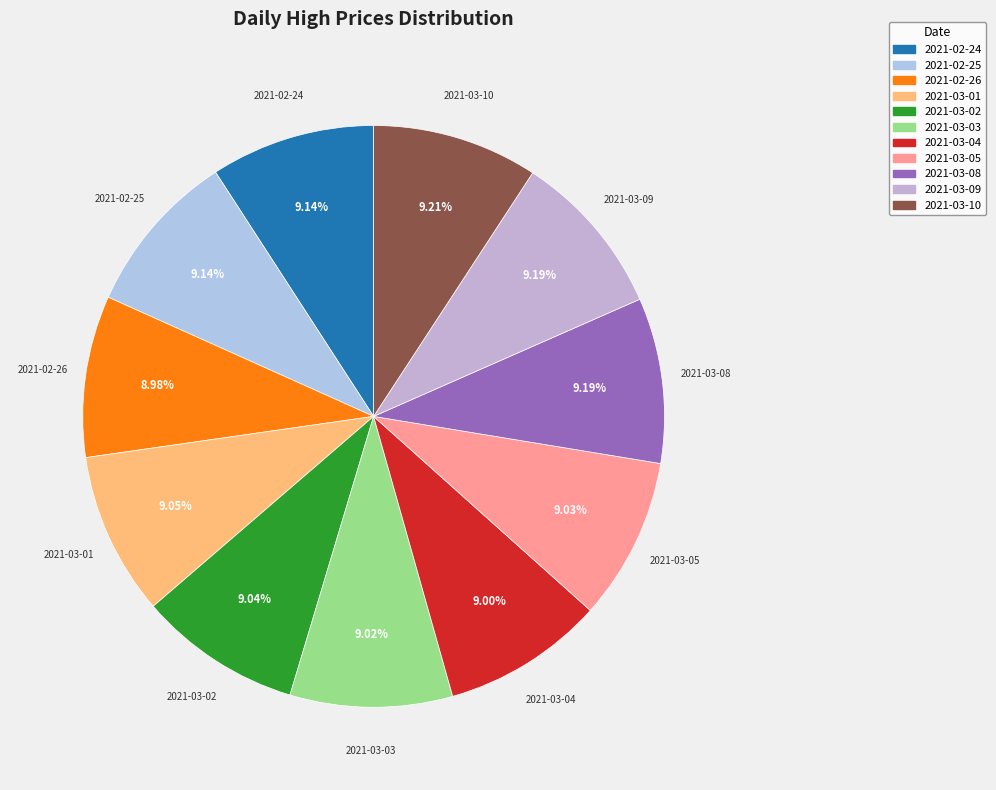

How many slices are in this pie chart?

11